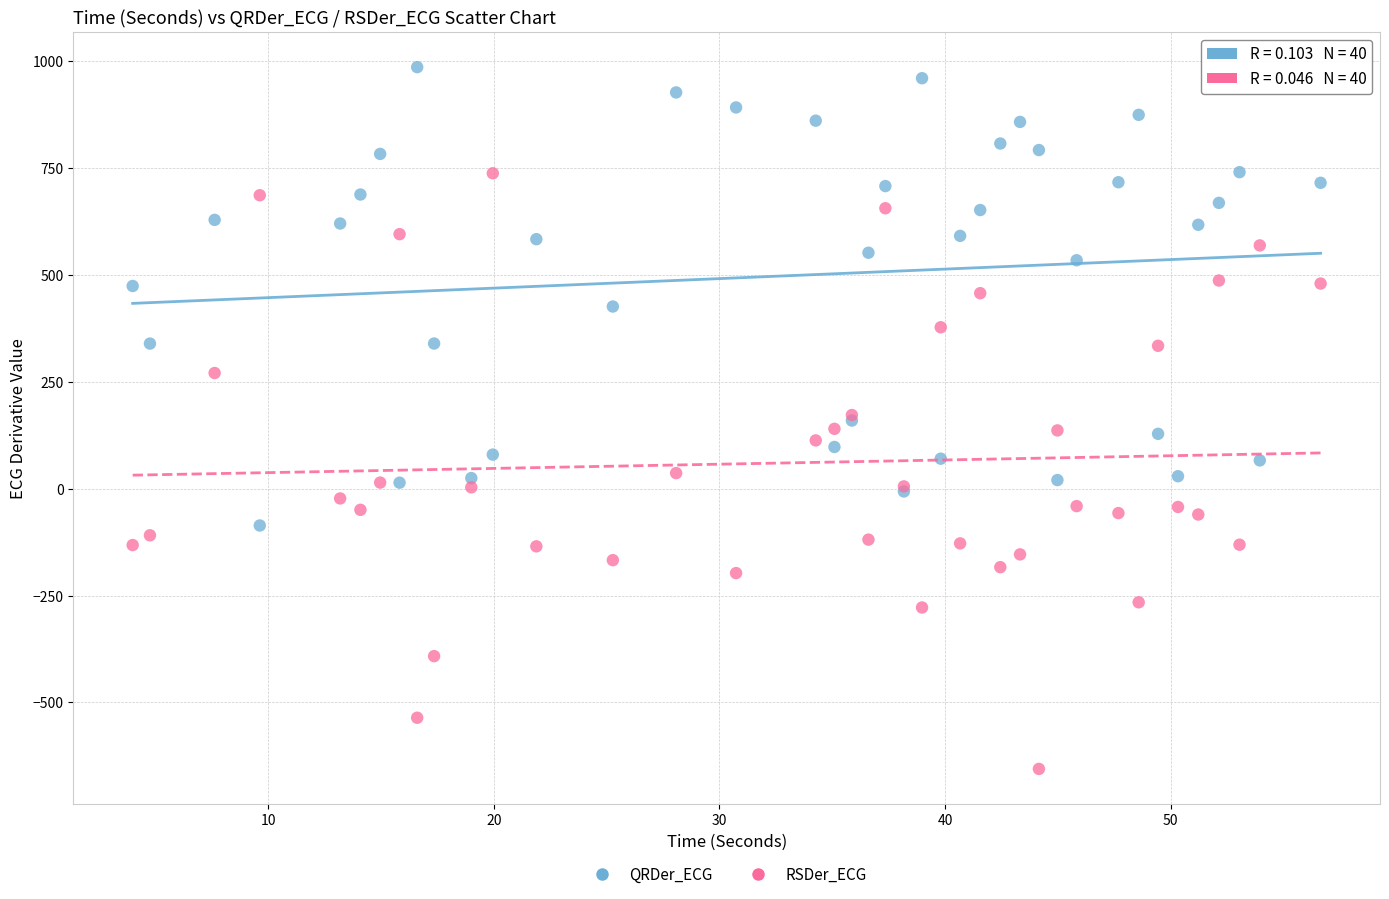

Which series reaches the minimum Y coordinate?

RSDer_ECG